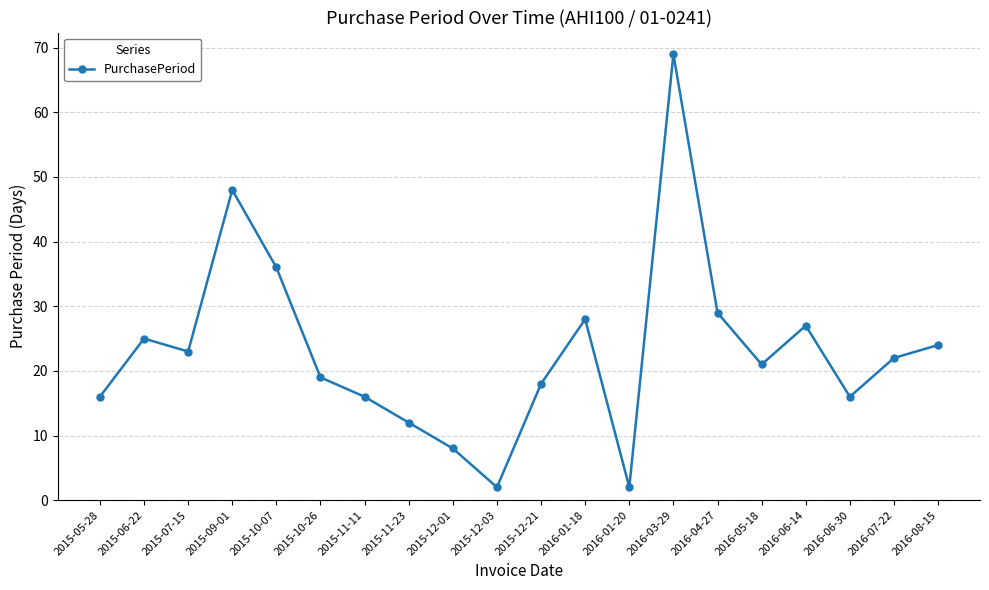

What is the value of the 17th point from the left?

27